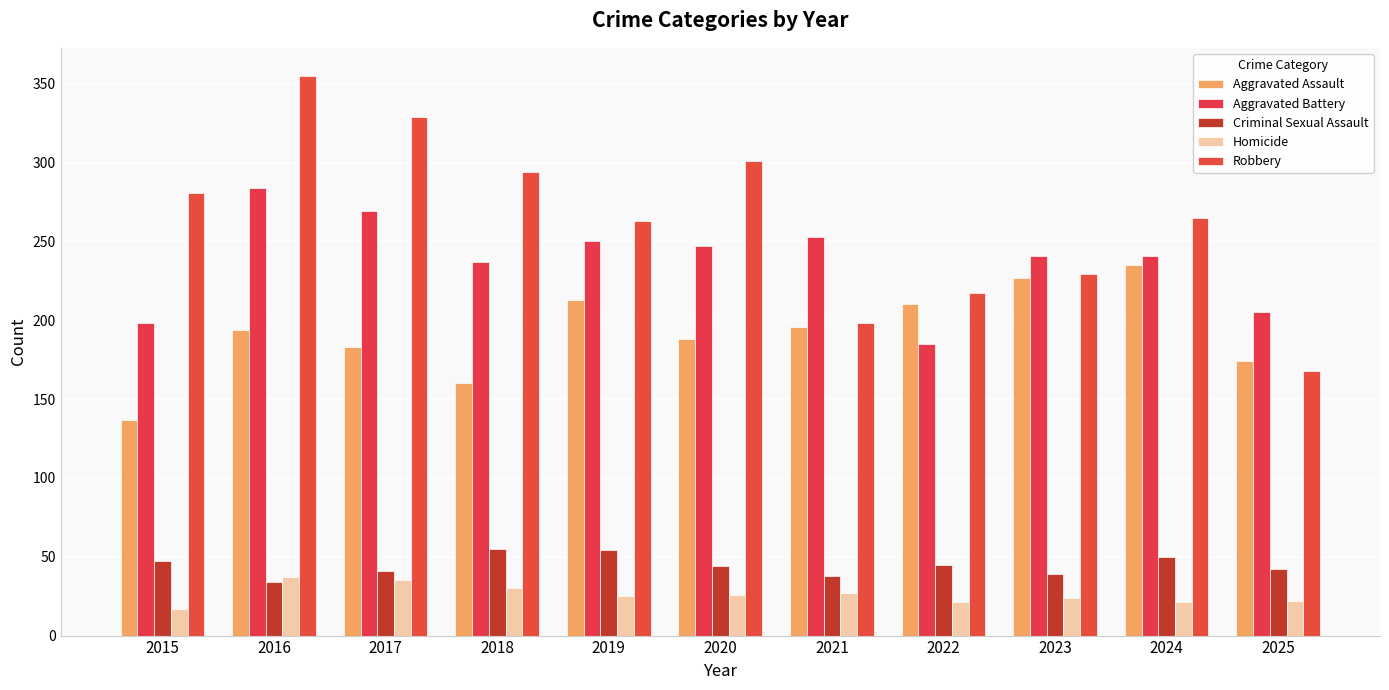

At which category is the sum across all series the highest?

2016